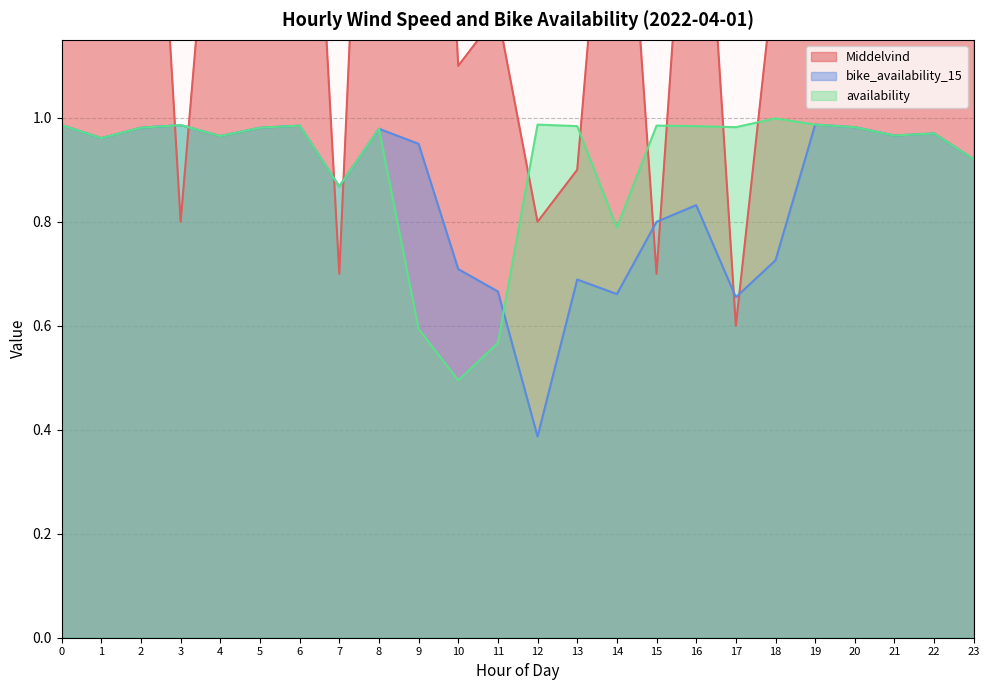

Read the Middelvind value at 11.

1.2